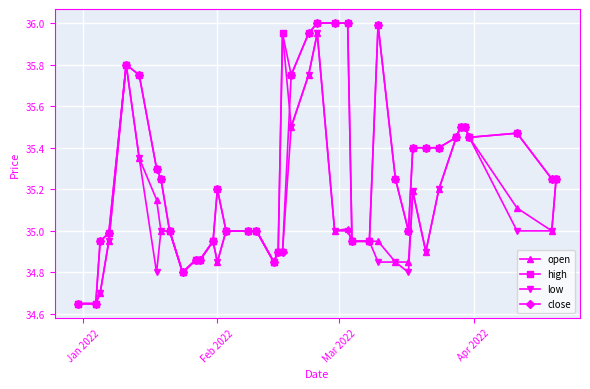

True or false: close has more than 0 interior local peaks.

True